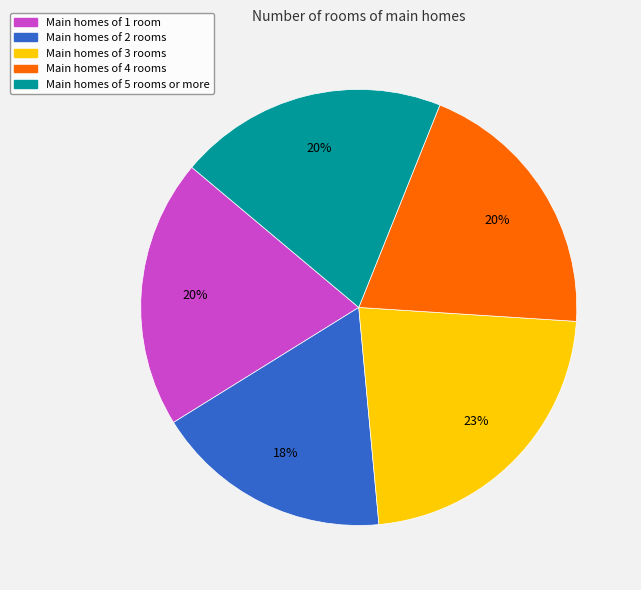

To the nearest percent, what is the difference between the largest and smallest slice percentages?

5%